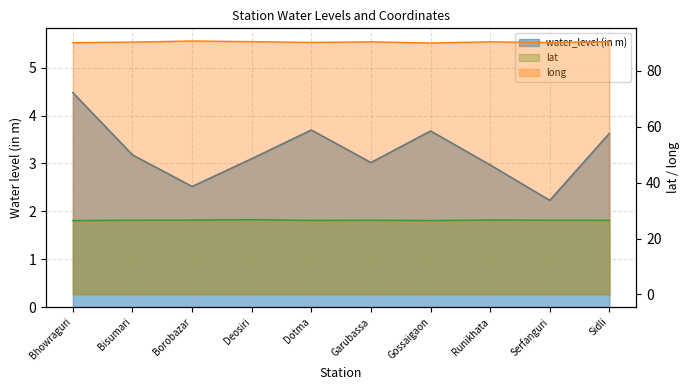

What is the label of the 2nd point from the left?

Bisumari